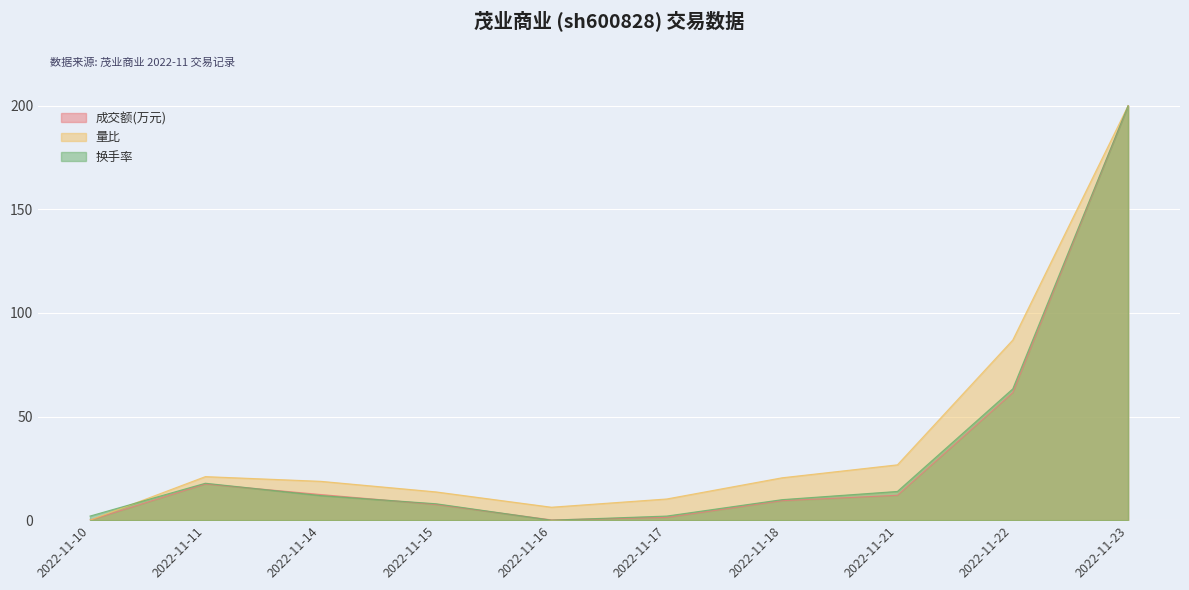

True or false: 成交额(万元) and 量比 intersect in this chart.

False